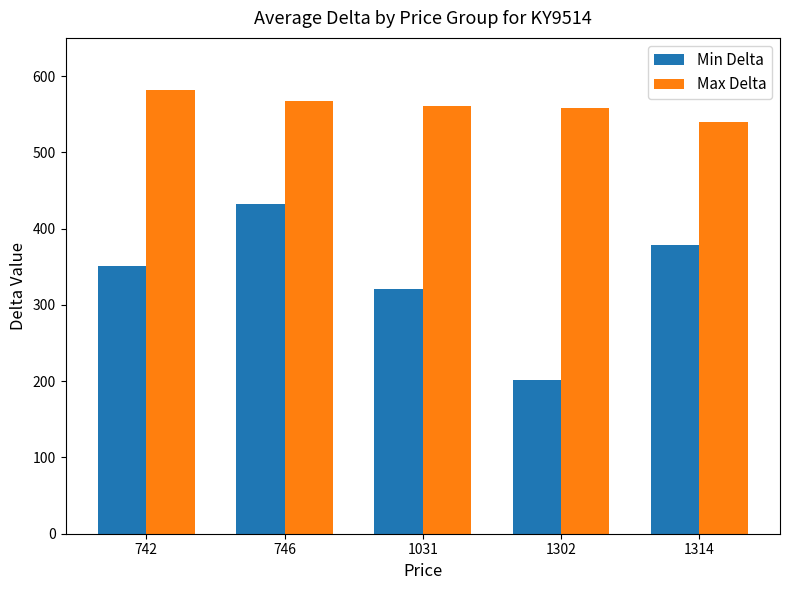

List the series in order of their overall mean, highest first.

Max Delta, Min Delta